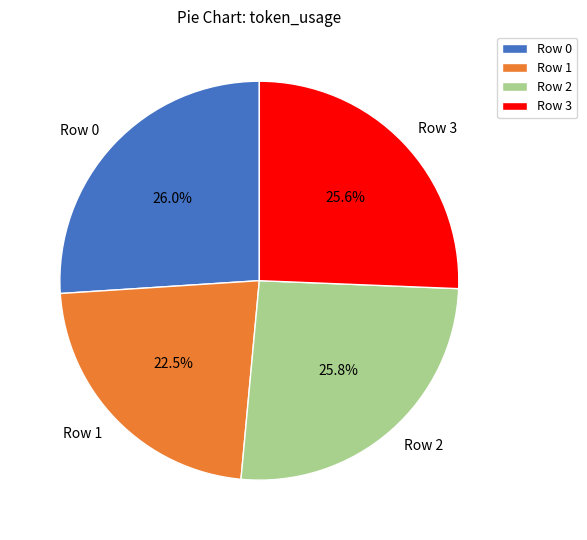

How many slices are in this pie chart?

4